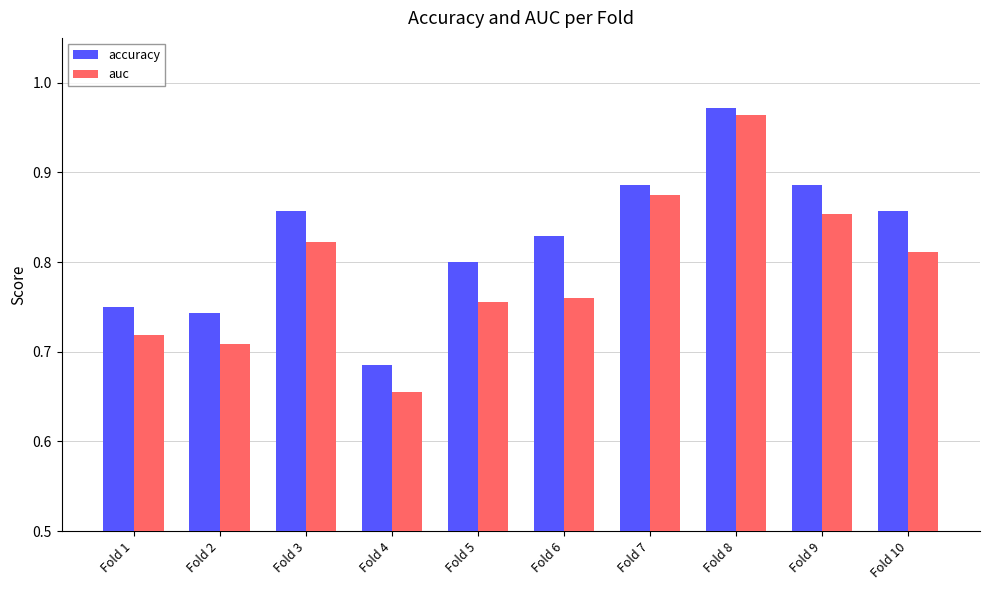

At which label is auc closest to 0?

Fold 4